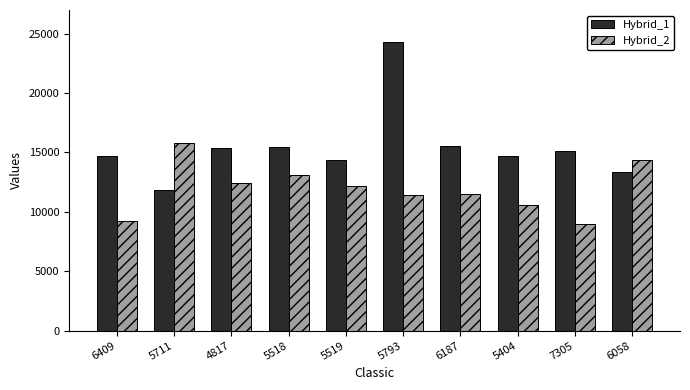

What is the difference between the maximum and minimum values in the Hybrid_2 series?

6771